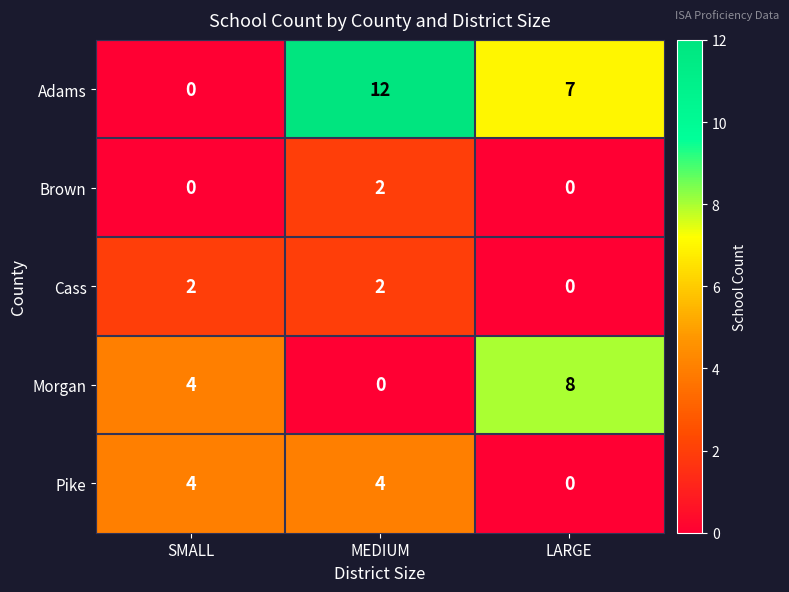

Reading right to left, transcribe all the data shown in this chart.

Adams: 7	12	0
Brown: 0	2	0
Cass: 0	2	2
Morgan: 8	0	4
Pike: 0	4	4